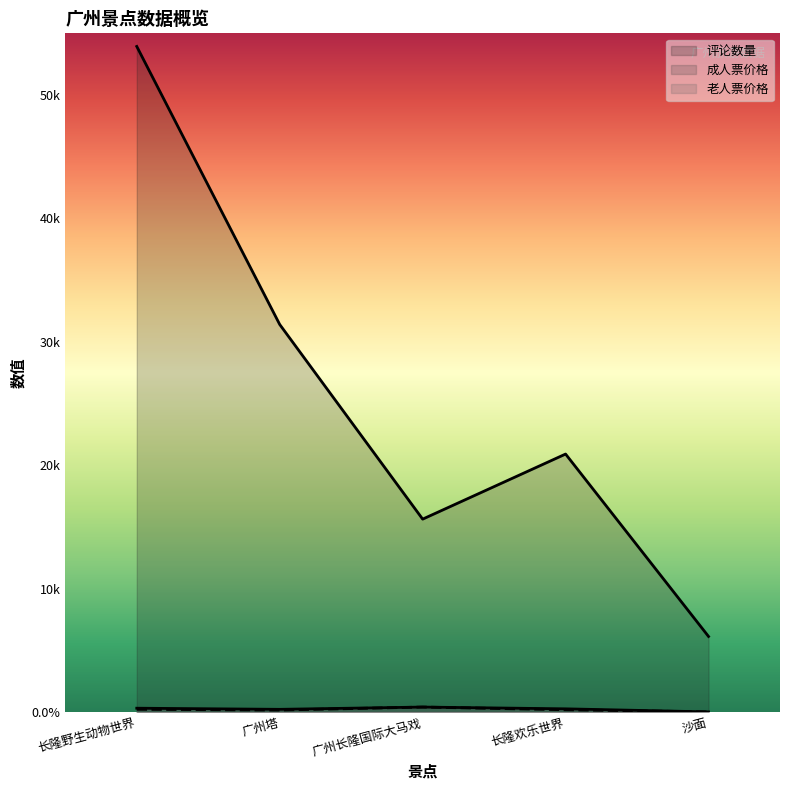

At which category does 成人票价格 reach its first local peak?

广州长隆国际大马戏